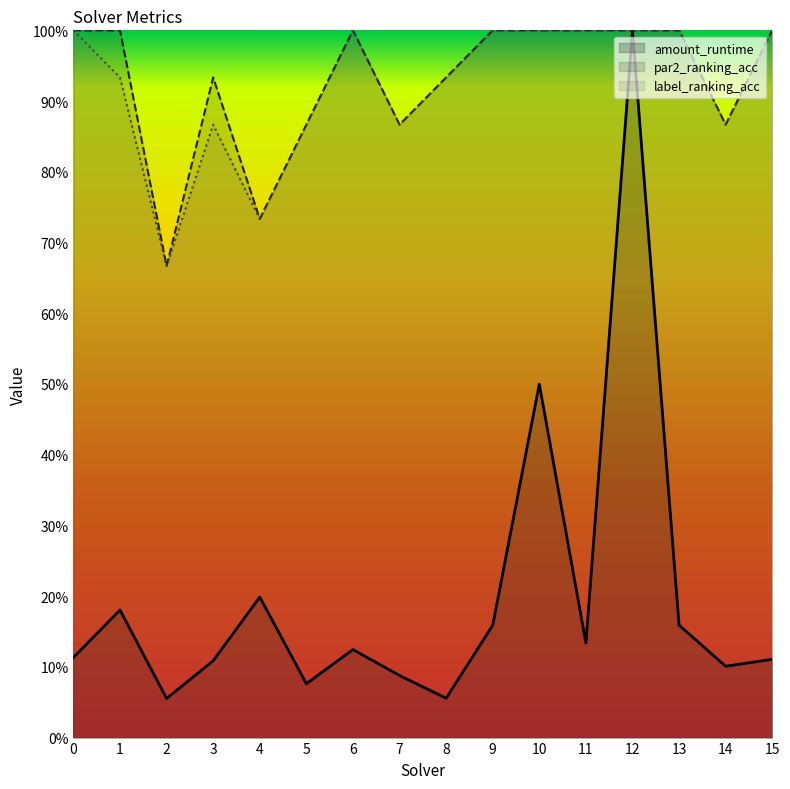

What is the spread (max minus min) of values at 4?

0.5